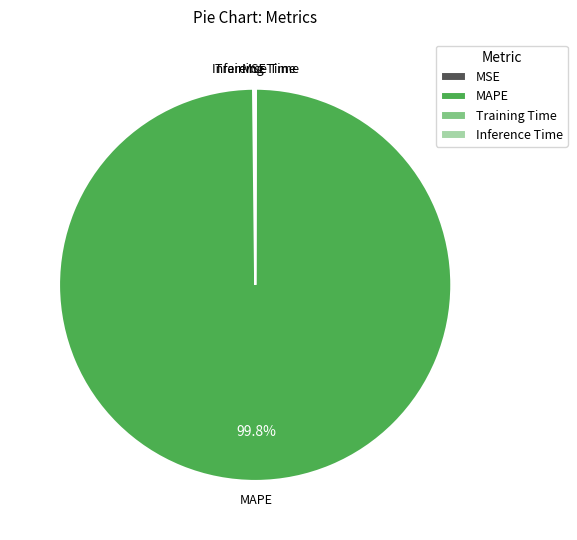

Which category accounts for the majority?

MAPE